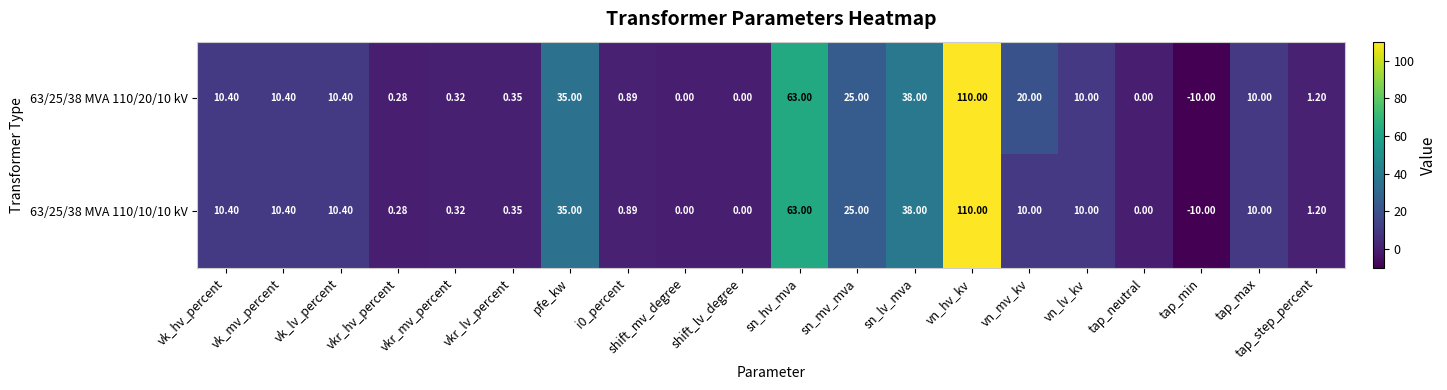

Where does the 63/25/38 MVA 110/10/10 kV series first go above 10?

vk_hv_percent